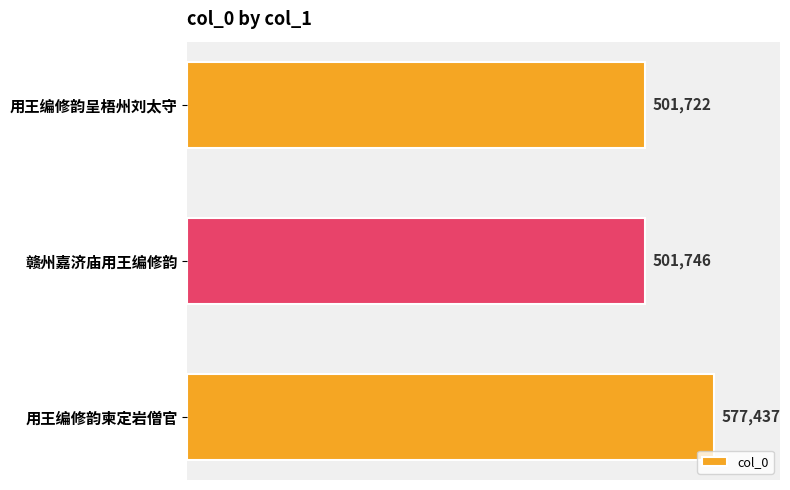

What is the change in value from 用王编修韵呈梧州刘太守 to 用王编修韵柬定岩僧官?

+75715